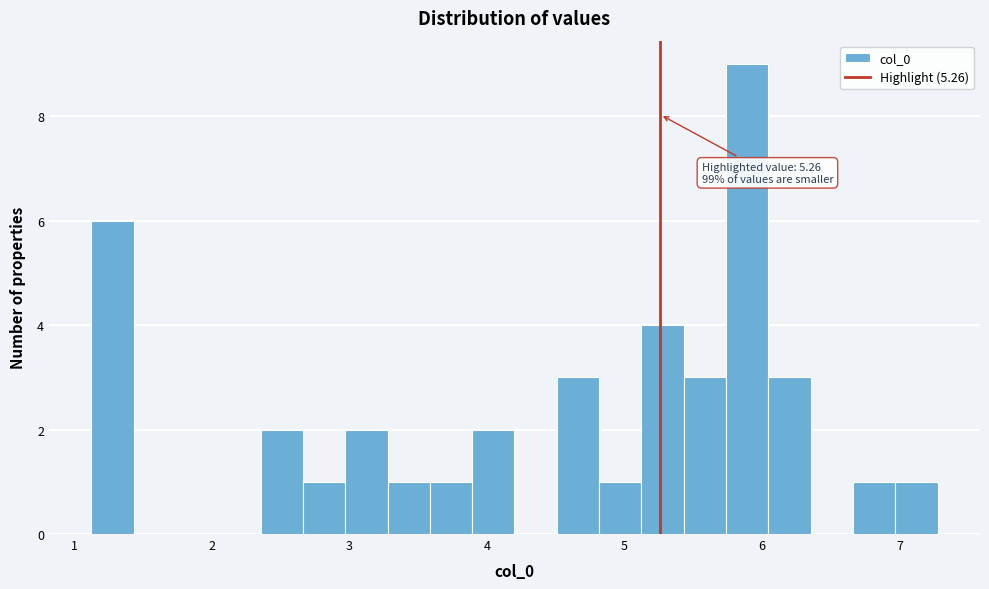

Around what value on the x-axis is the tallest bar? Give the approximate position of its centre, as read against the axis.

5.9